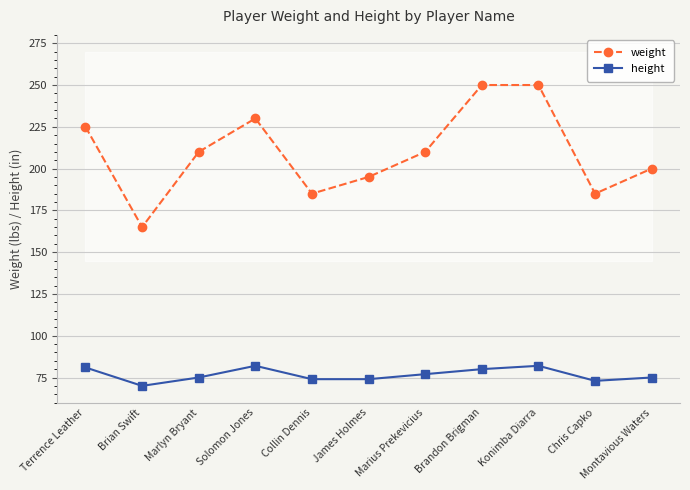

What is the spread (max minus min) of values at Chris Capko?

112